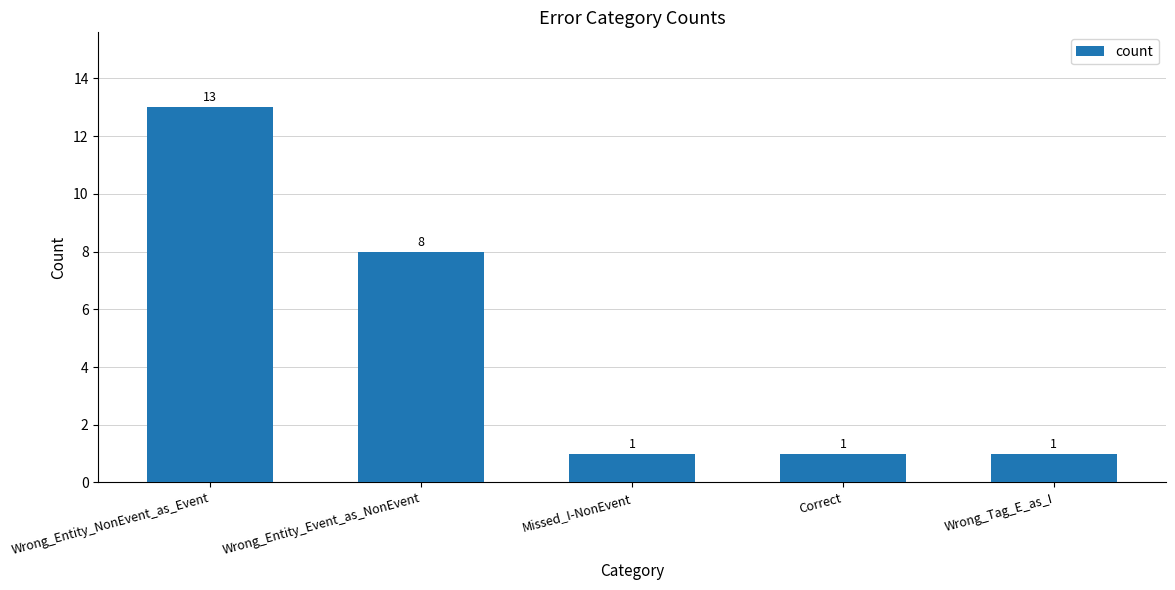

What is the value of the 2nd bar from the left?

8